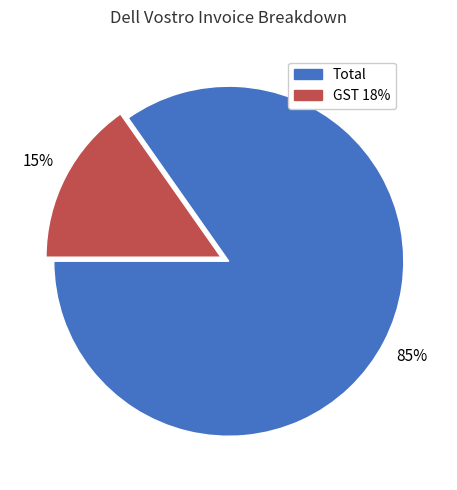

Is it true that GST 18% is 15% of the pie?

True